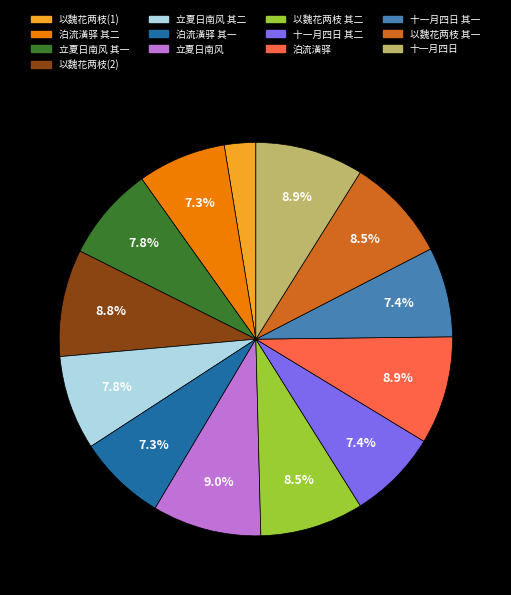

To the nearest percent, what is the difference between the largest and smallest slice percentages?

6%